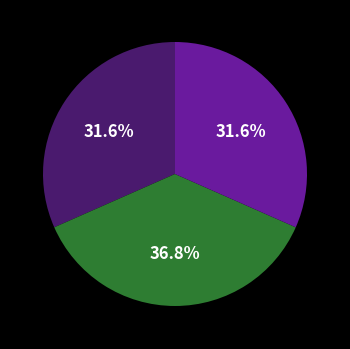

Does any single category account for the majority?

No